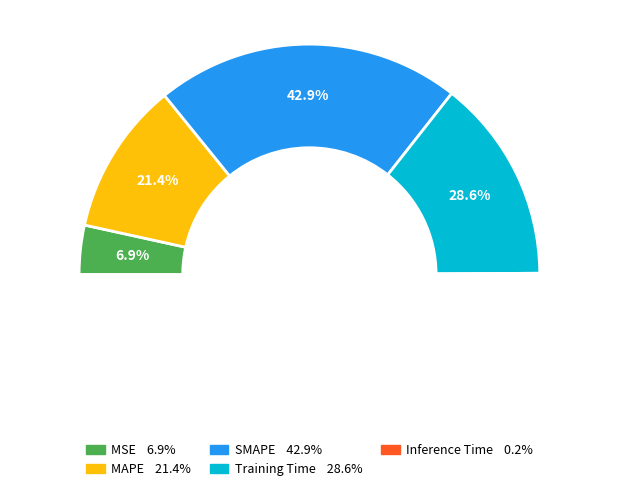

Does SMAPE account for over 50% of the chart?

No